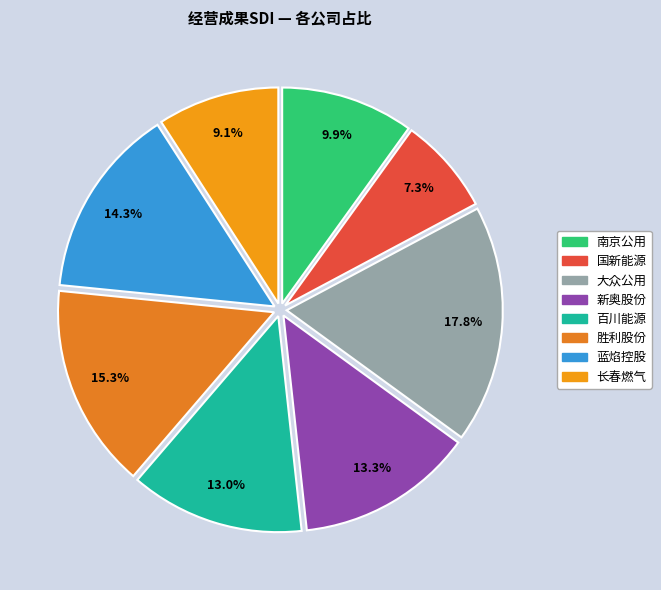

What percentage is the 大众公用 slice, to the nearest percent?

18%